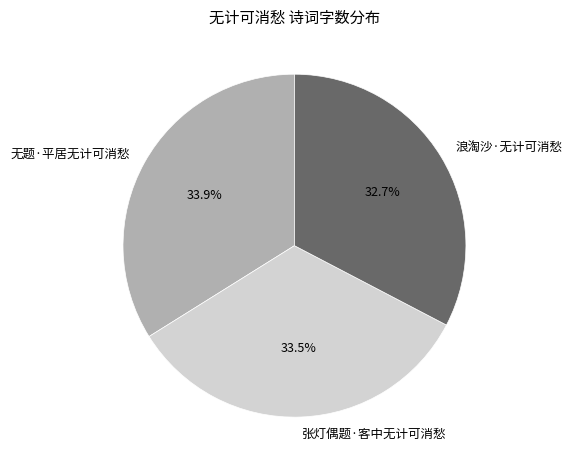

What is the smallest slice in the pie chart?

浪淘沙·无计可消愁